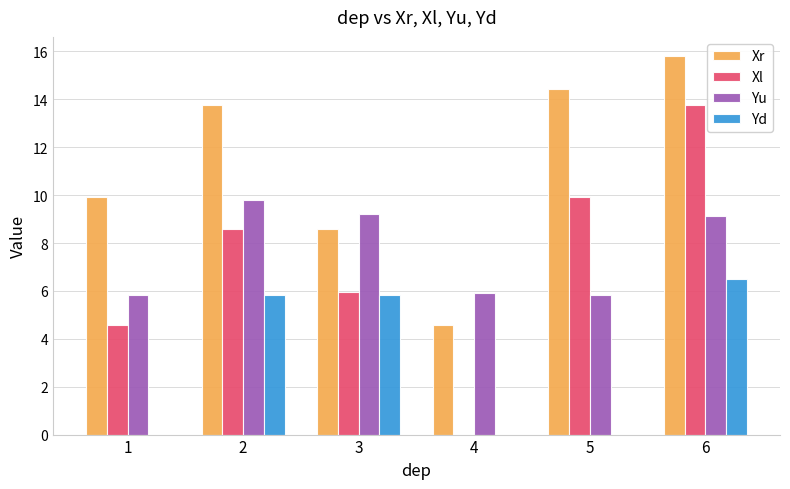

What is the total value across all series at 4?

10.5